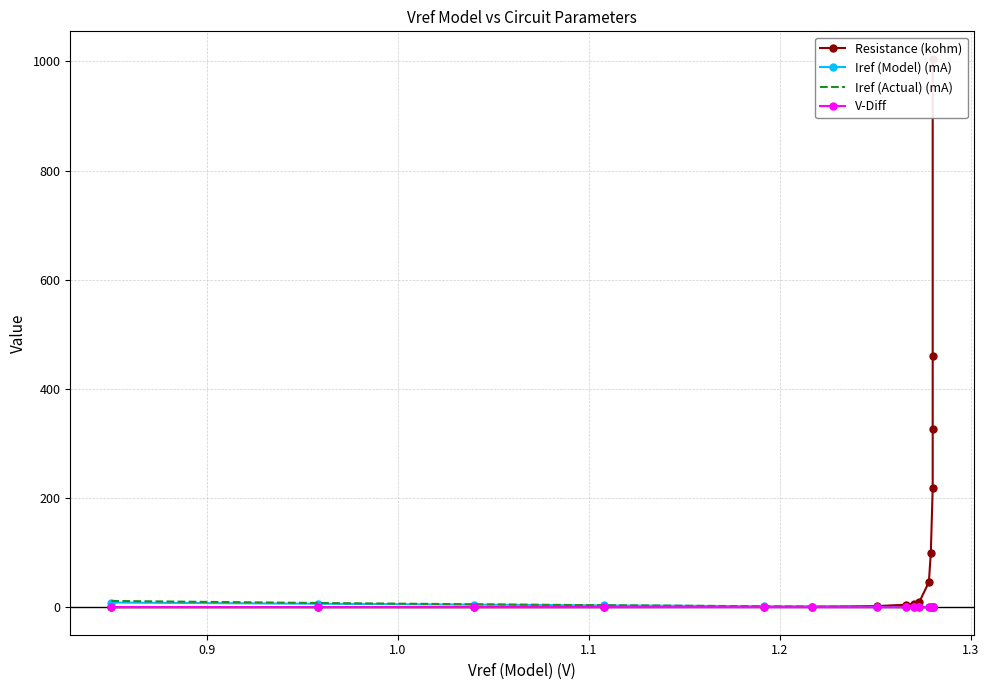

How many interior local valleys does the V-Diff series have?

2